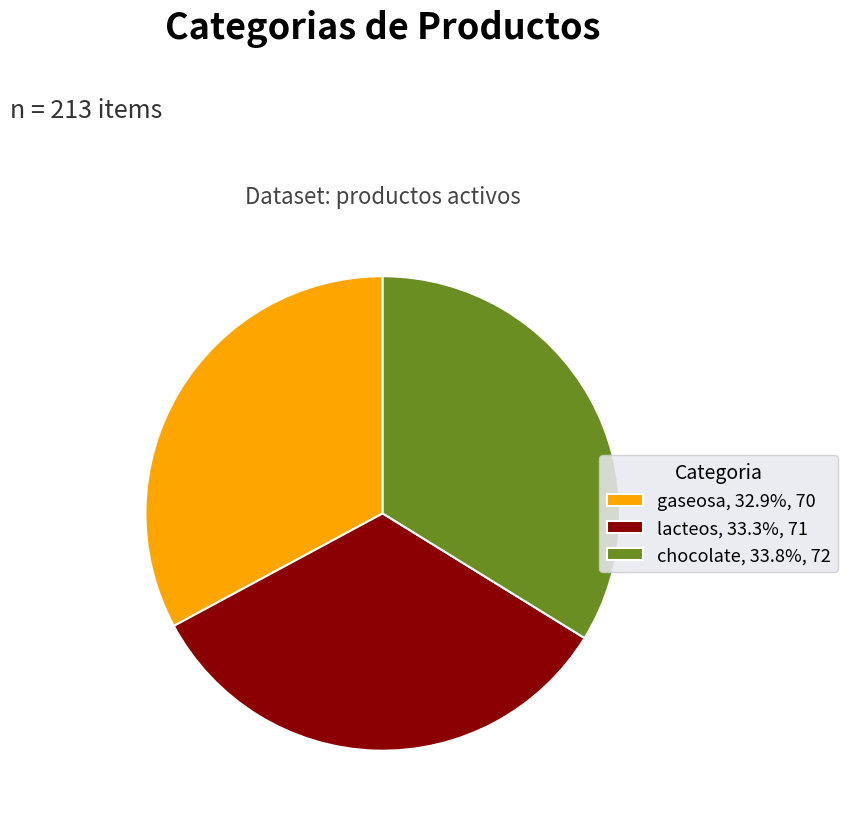

How many slices are in this pie chart?

3